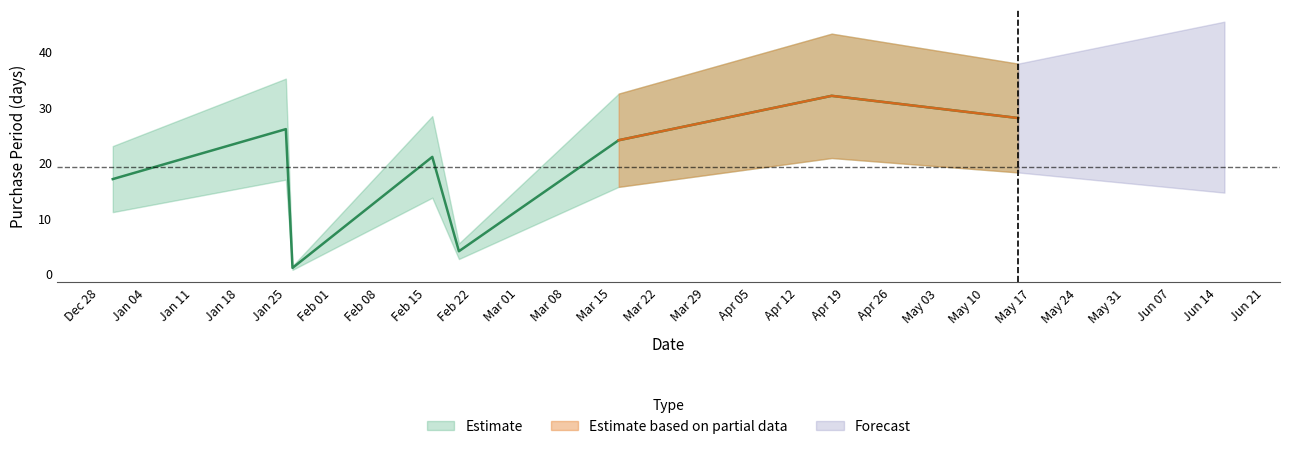

Reading left to right, transcribe all the data shown in this chart.

17	26	1	21	4	24	32	28